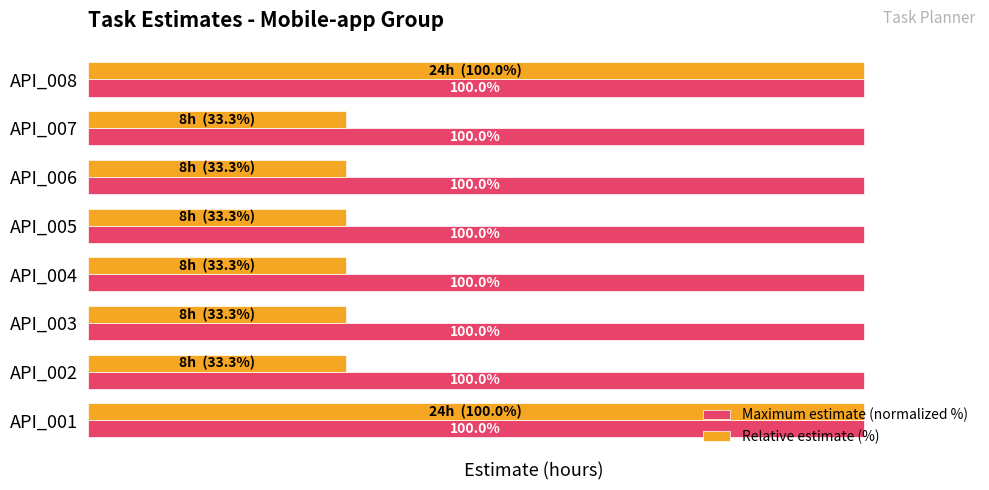

List the series in order of their overall mean, highest first.

Maximum estimate (normalized %), Relative estimate (%)